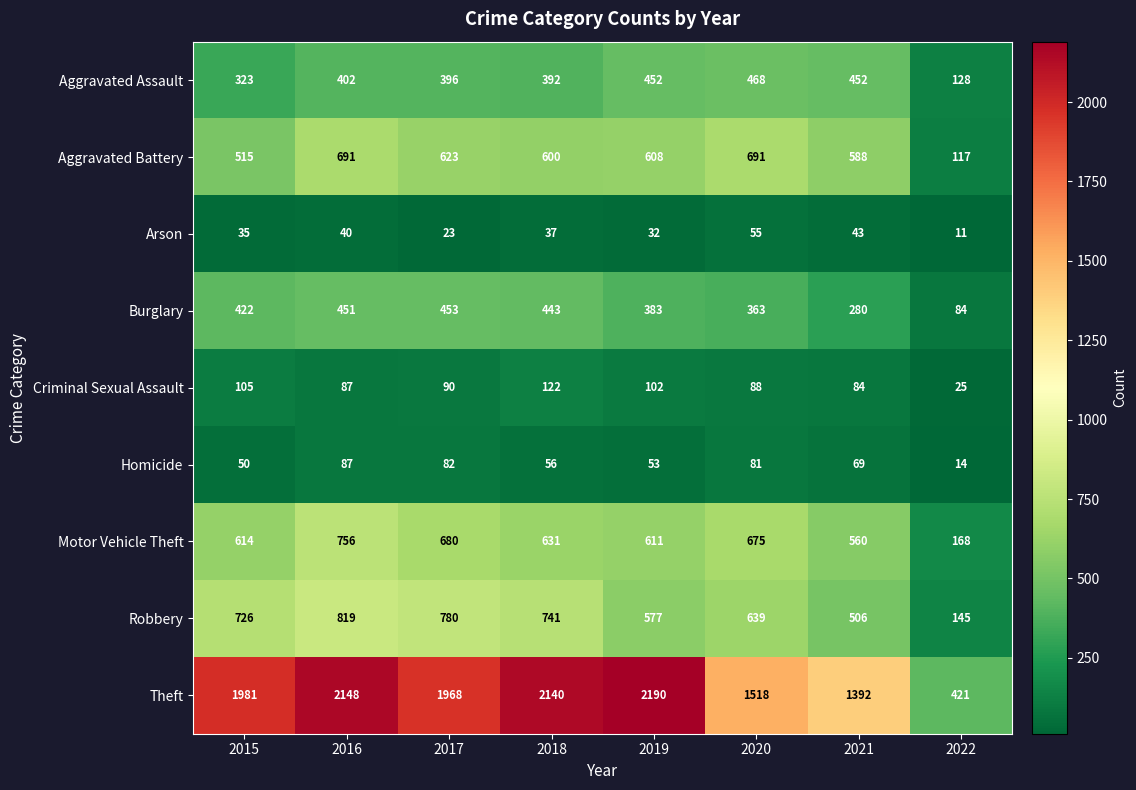

What is the sum of all Arson values?

276